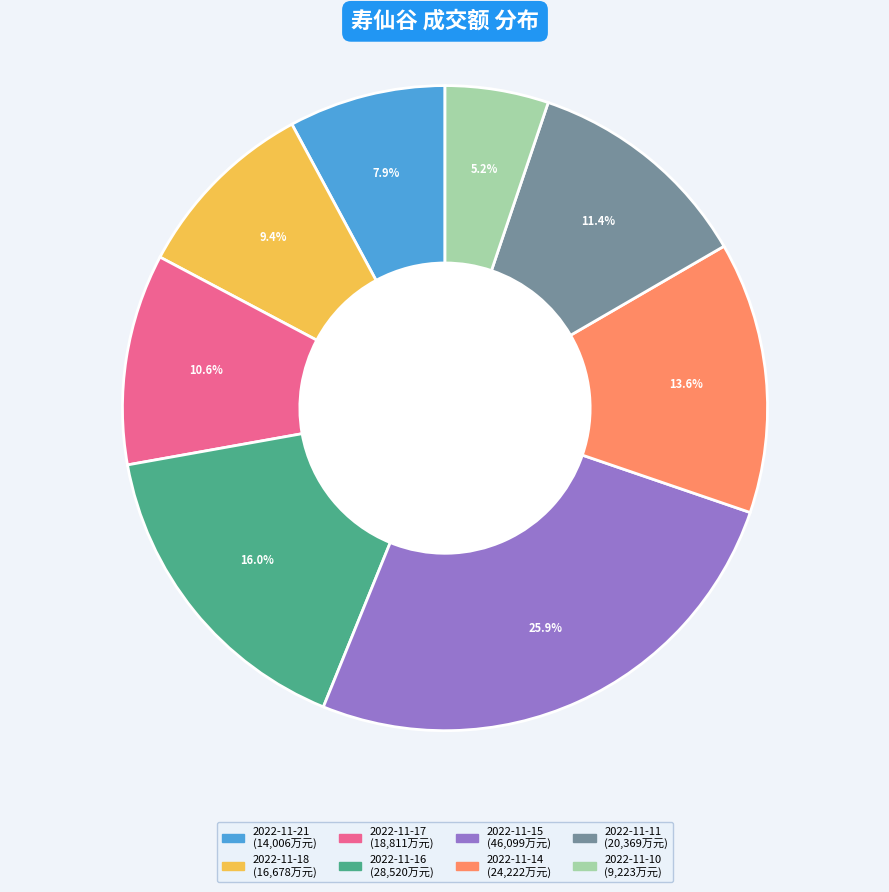

What percentage is the 2022-11-10 slice, to the nearest percent?

5%